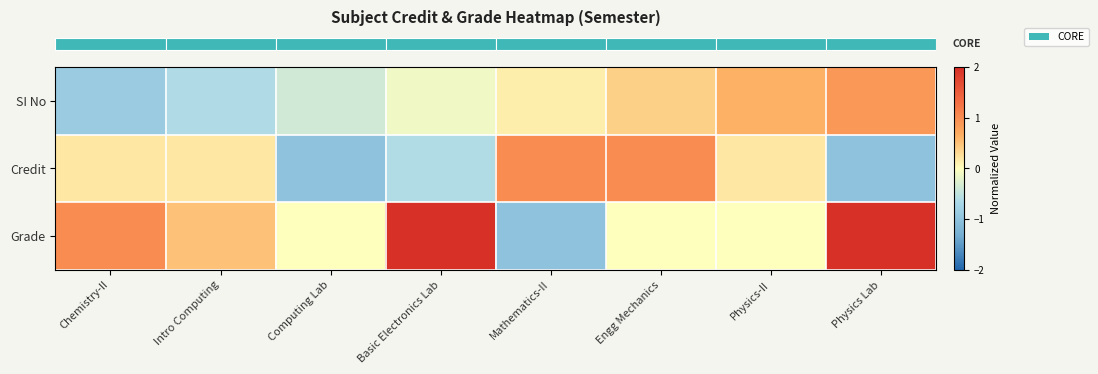

Reading right to left, list all the values displayed in this chart.

row_0: 0.9	0.6	0.4	0.1	-0.1	-0.4	-0.6	-0.9
row_1: -1.0	0.2	1.0	1.0	-0.6	-1.0	0.2	0.2
row_2: 2.0	0.0	0.0	-1.0	2.0	0.0	0.5	1.0